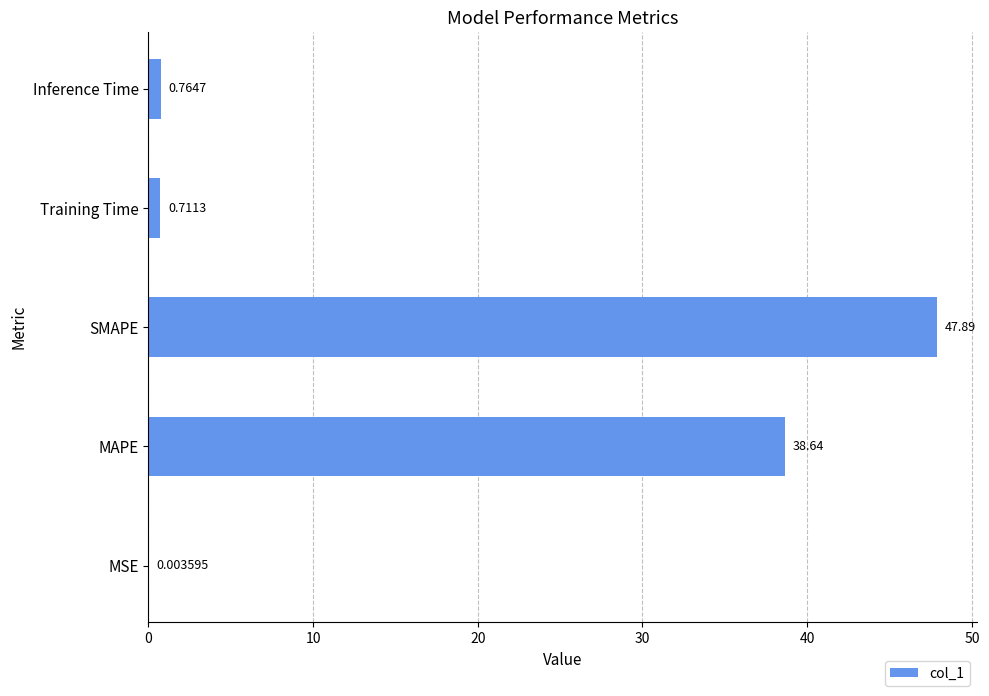

Between MSE and Inference Time, which is larger?

Inference Time